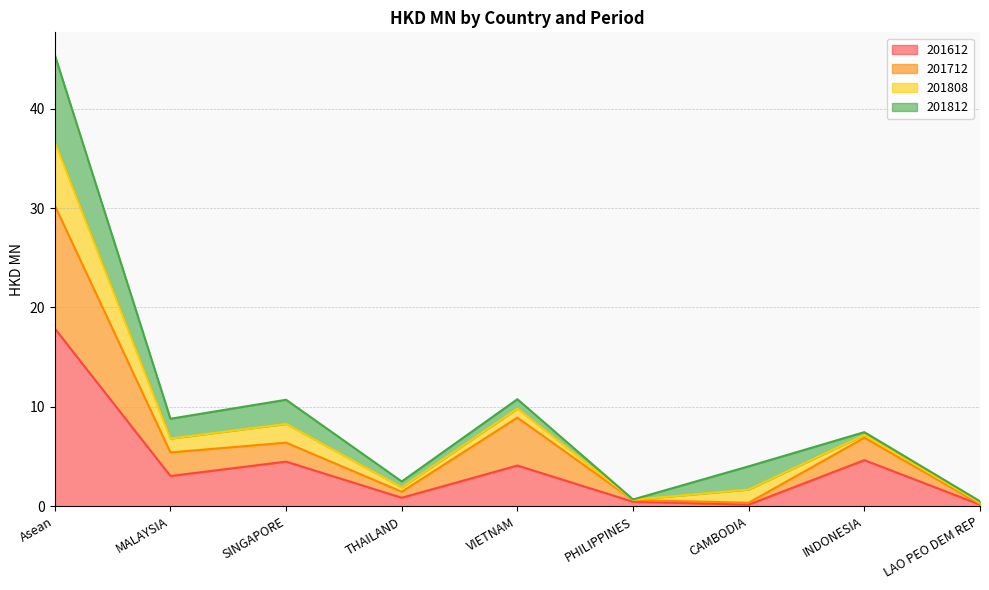

What is the difference between the 201612 values at Asean and INDONESIA?

13.2